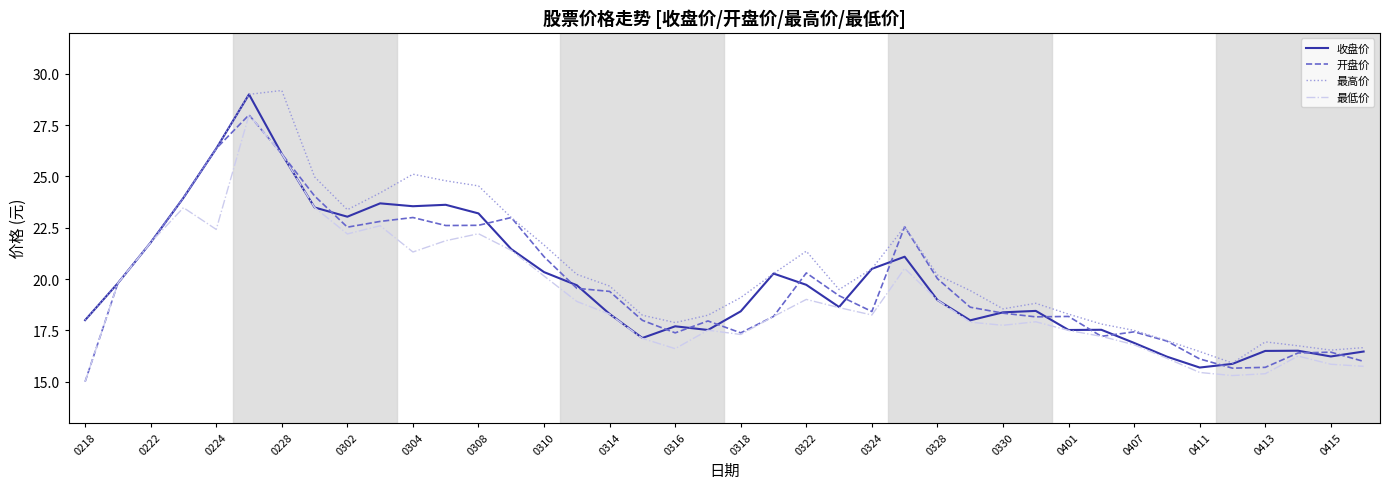

What is the maximum value shown in the chart?

29.2